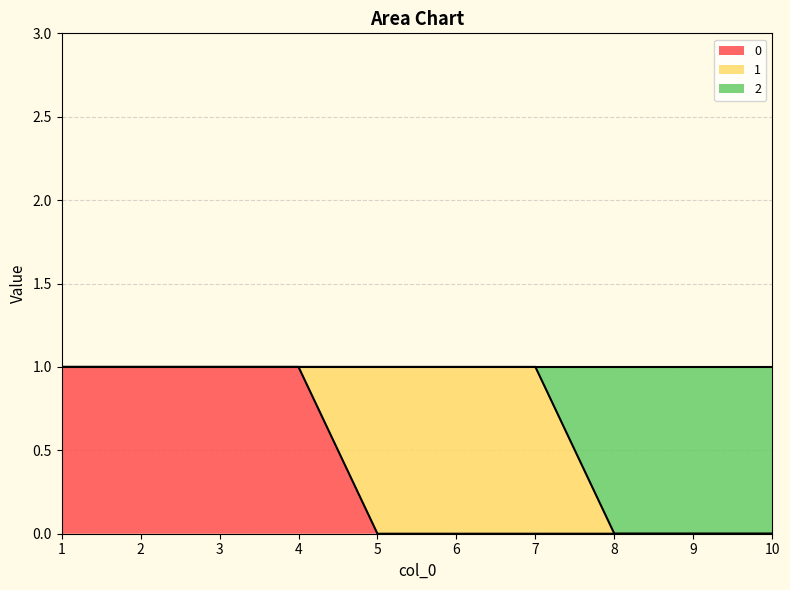

At how many categories does at least one series exceed 0?

7